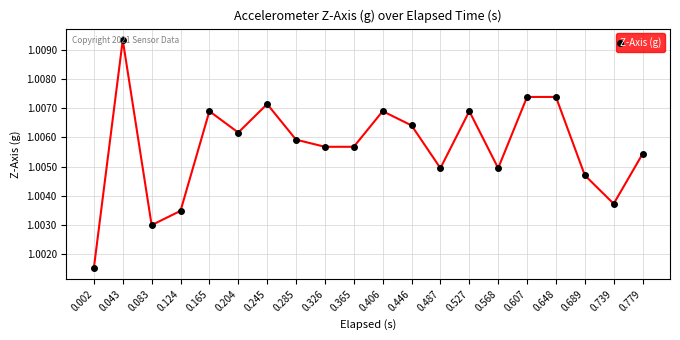

At which category does the data reach its first local valley?

0.083